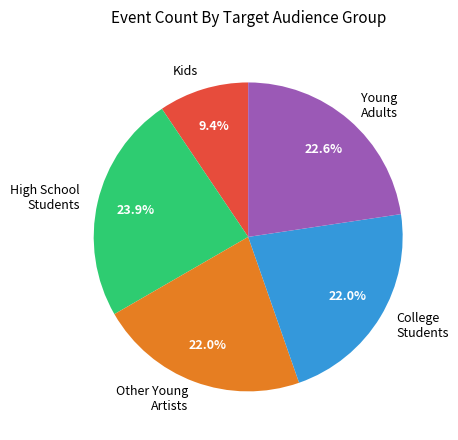

Between Young Adults and High School Students, which is larger?

High School Students